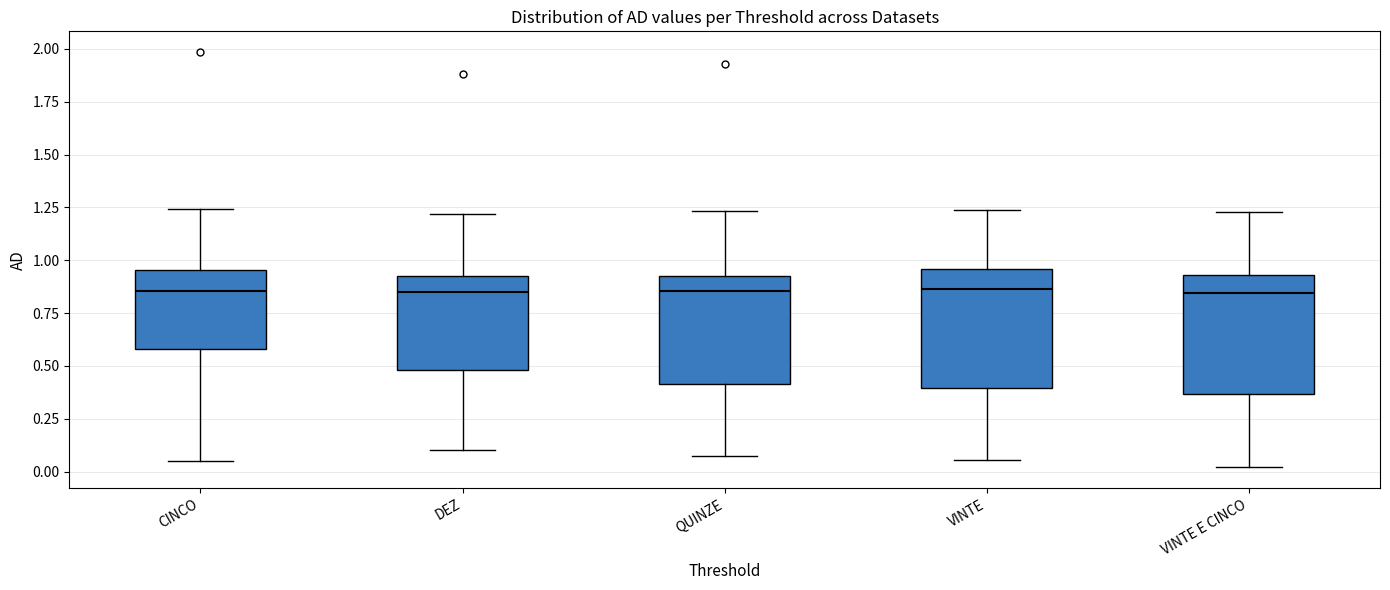

Where does the upper whisker of the box for QUINZE end on the y-axis? The values are not printed on the chart, so give them approximately, as read against the axis.

1.25